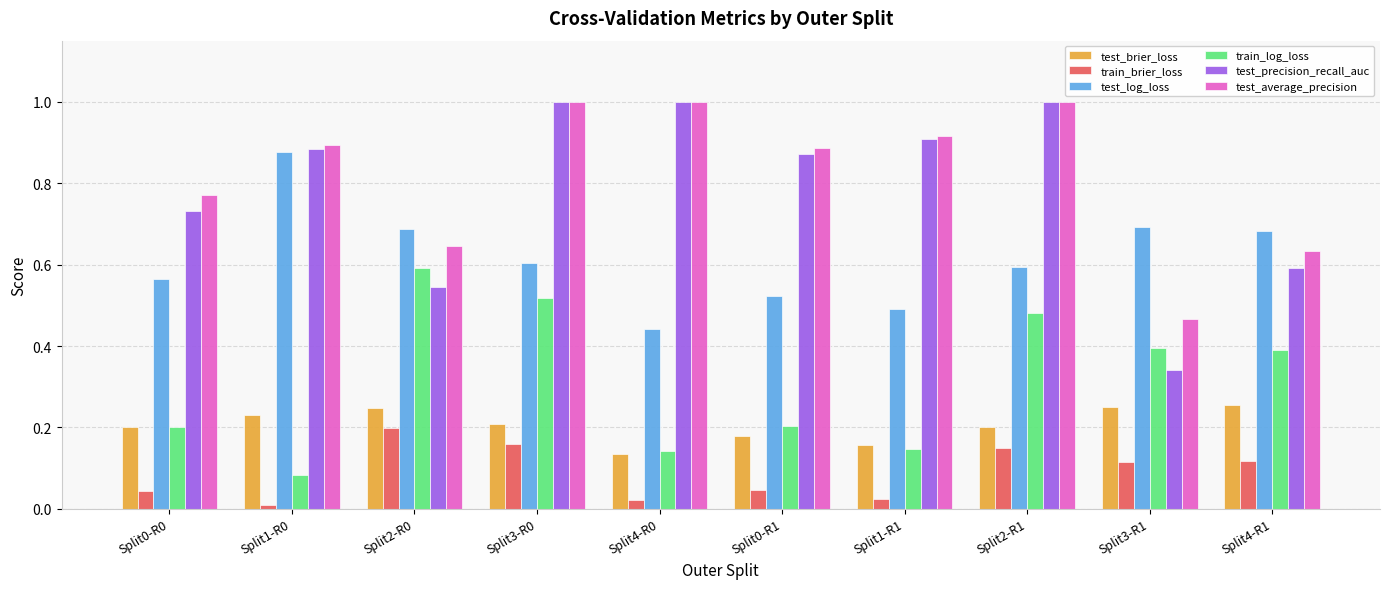

Does the chart contain stacked bars?

No